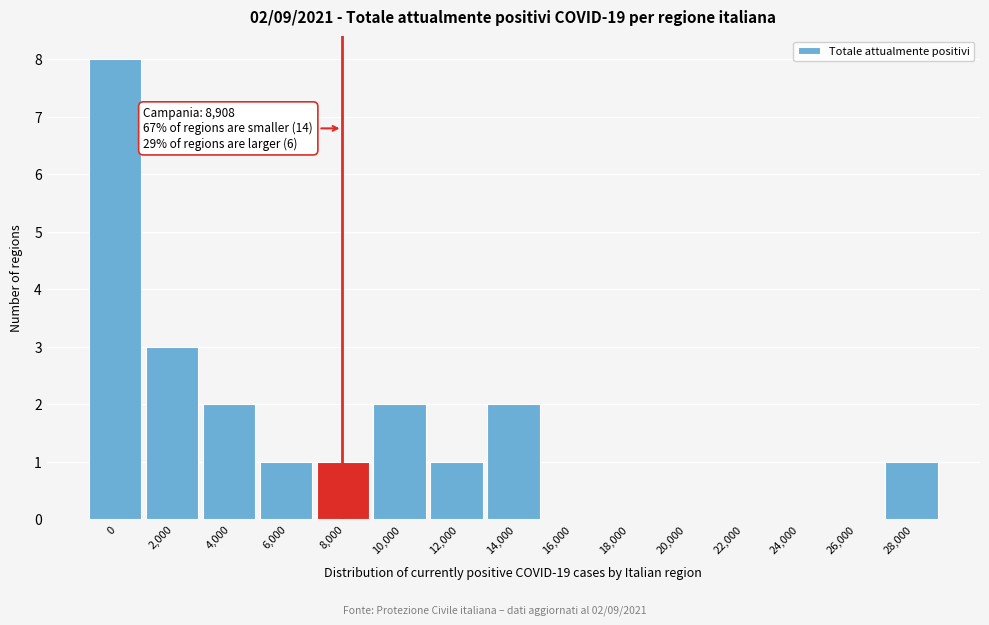

Reading left to right, extract all data points from this chart.

0=8	2,000=3	4,000=2	6,000=1	8,000=1	10,000=2	12,000=1	14,000=2	16,000=0	18,000=0	20,000=0	22,000=0	24,000=0	26,000=0	28,000=1